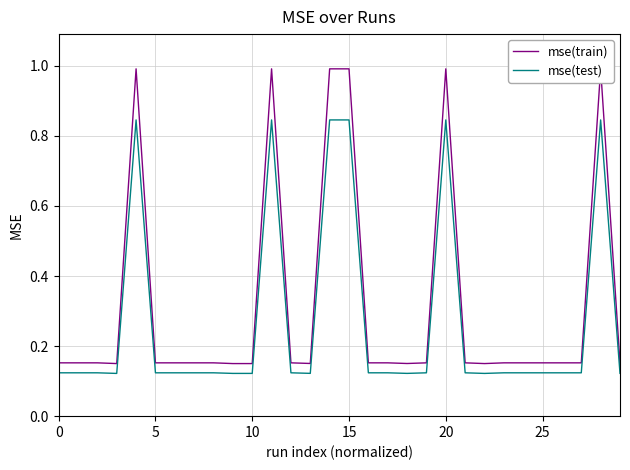

True or false: mse(train) and mse(test) intersect in this chart.

False